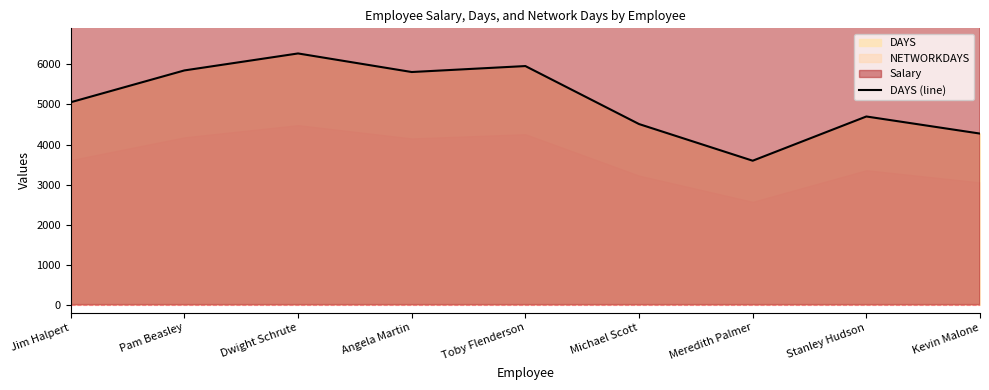

What position from the right is Pam Beasley?

8